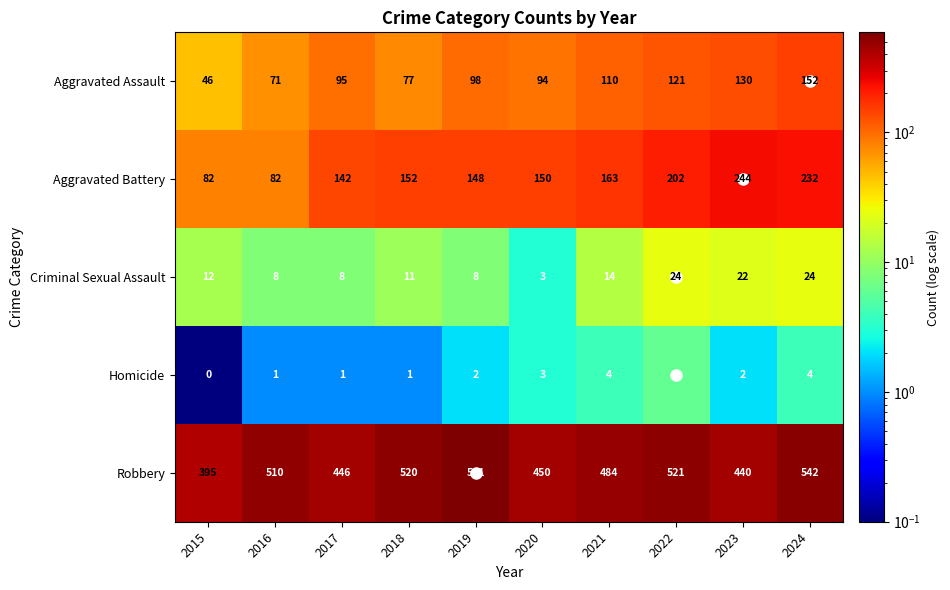

What is the spread (max minus min) of values at 2023?

438